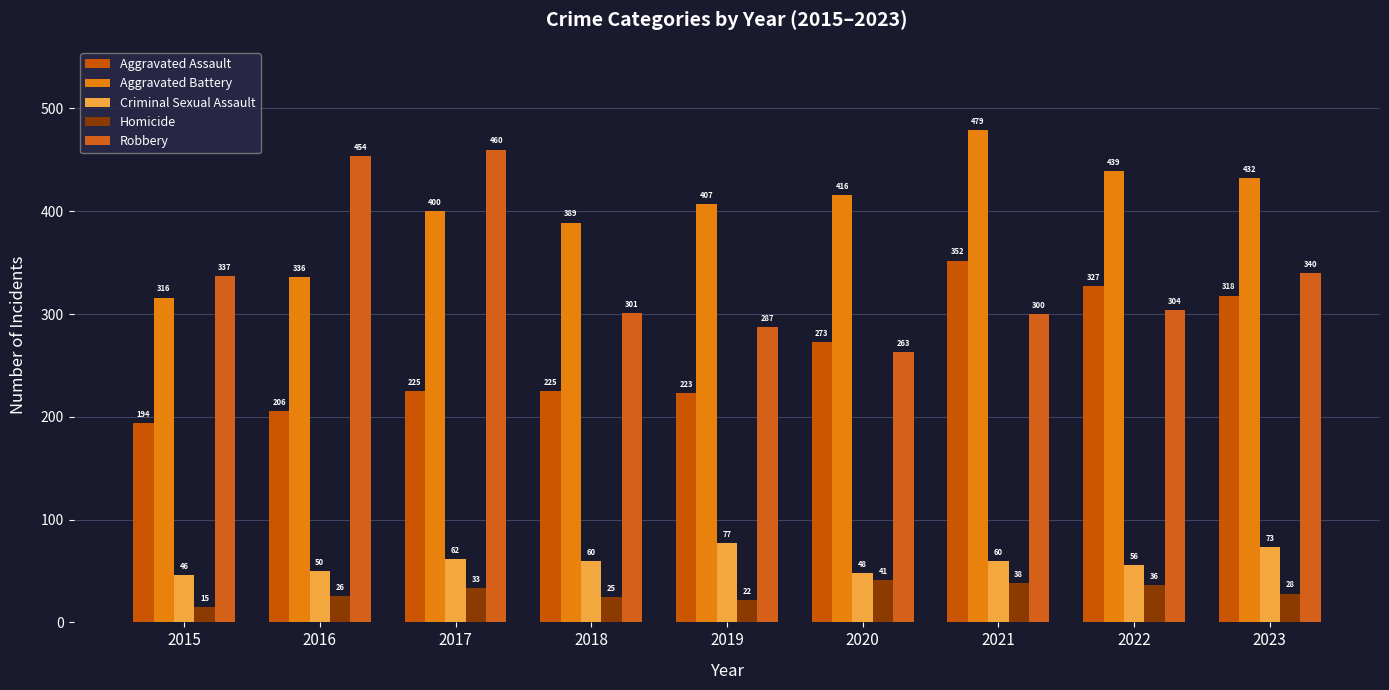

What are all the series names shown in the legend?

Aggravated Assault, Aggravated Battery, Criminal Sexual Assault, Homicide, Robbery